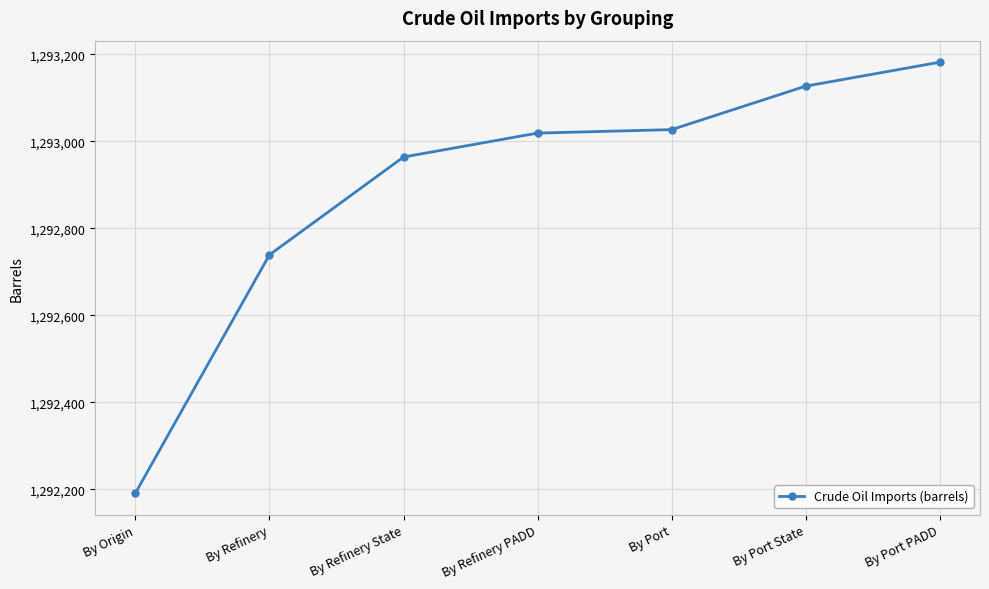

What is the label of the 5th point from the right?

By Refinery State